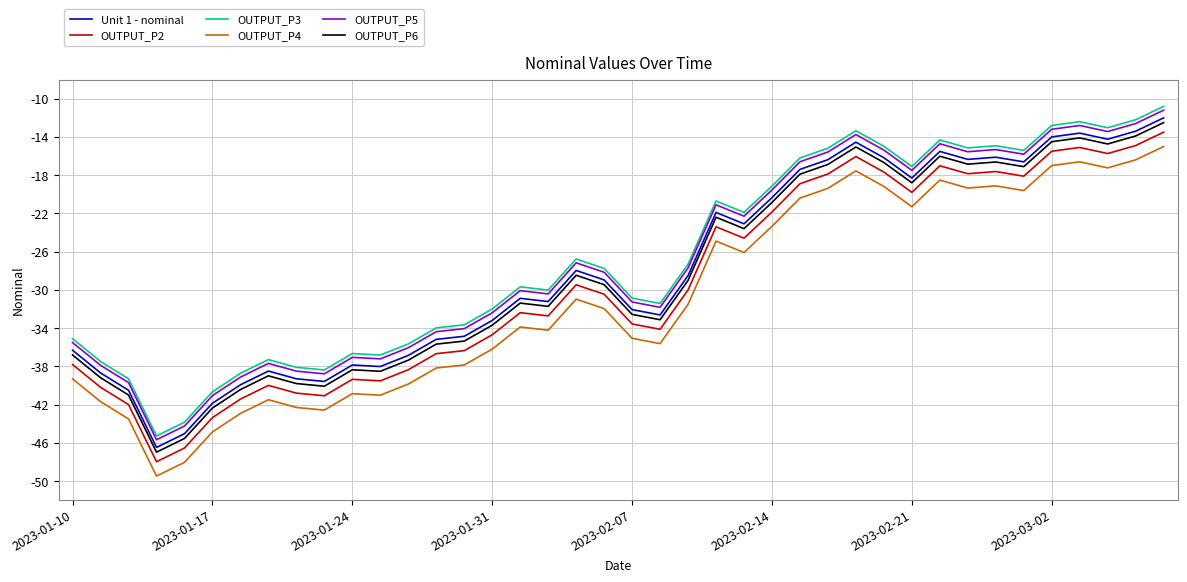

True or false: Unit 1 - nominal and OUTPUT_P5 intersect in this chart.

False